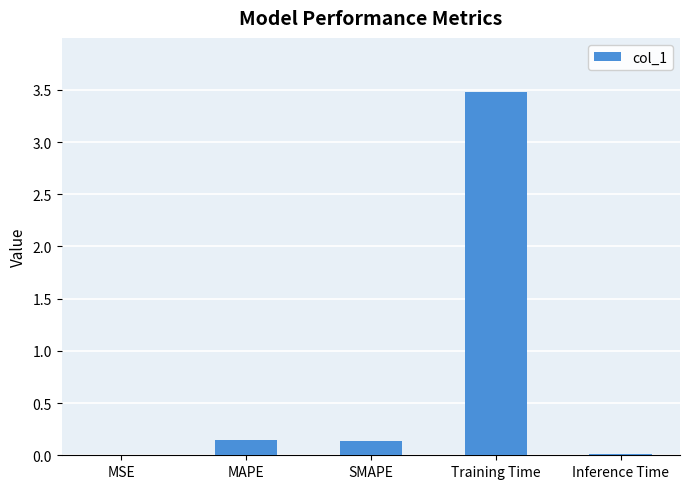

The chart shows a value of 0.1 at SMAPE. True or false?

True